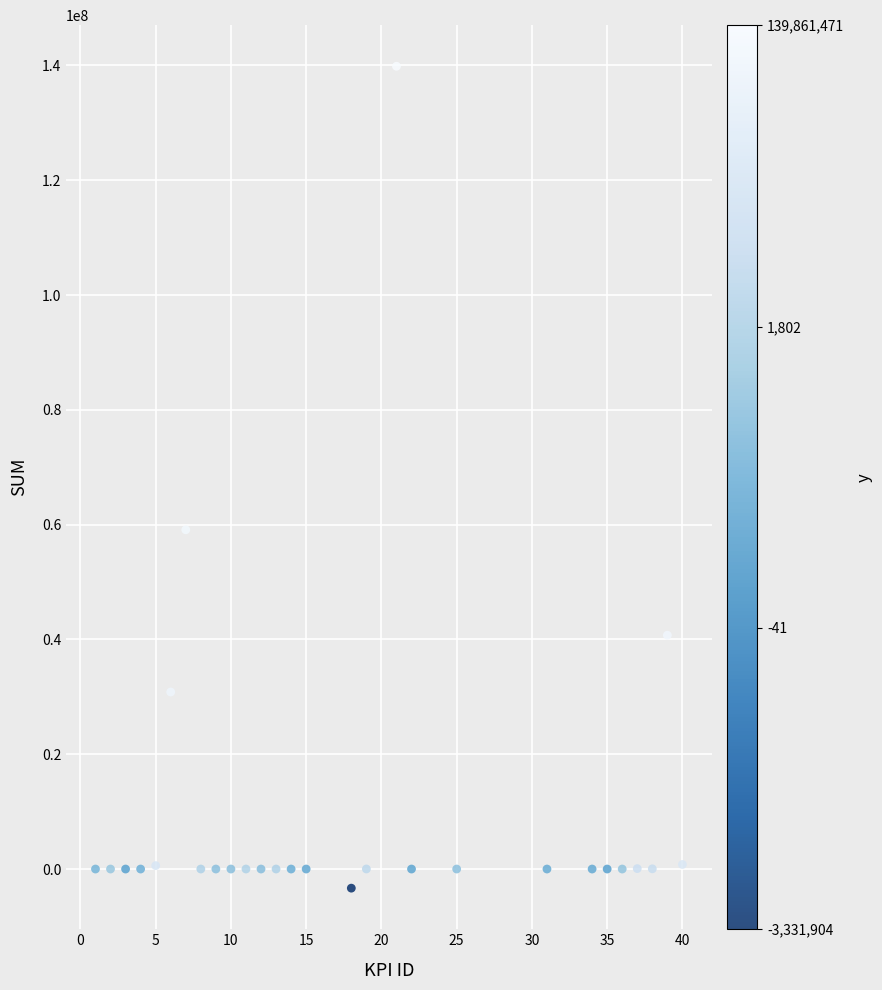

What is the range of Y values (max minus min)?

143193375.7